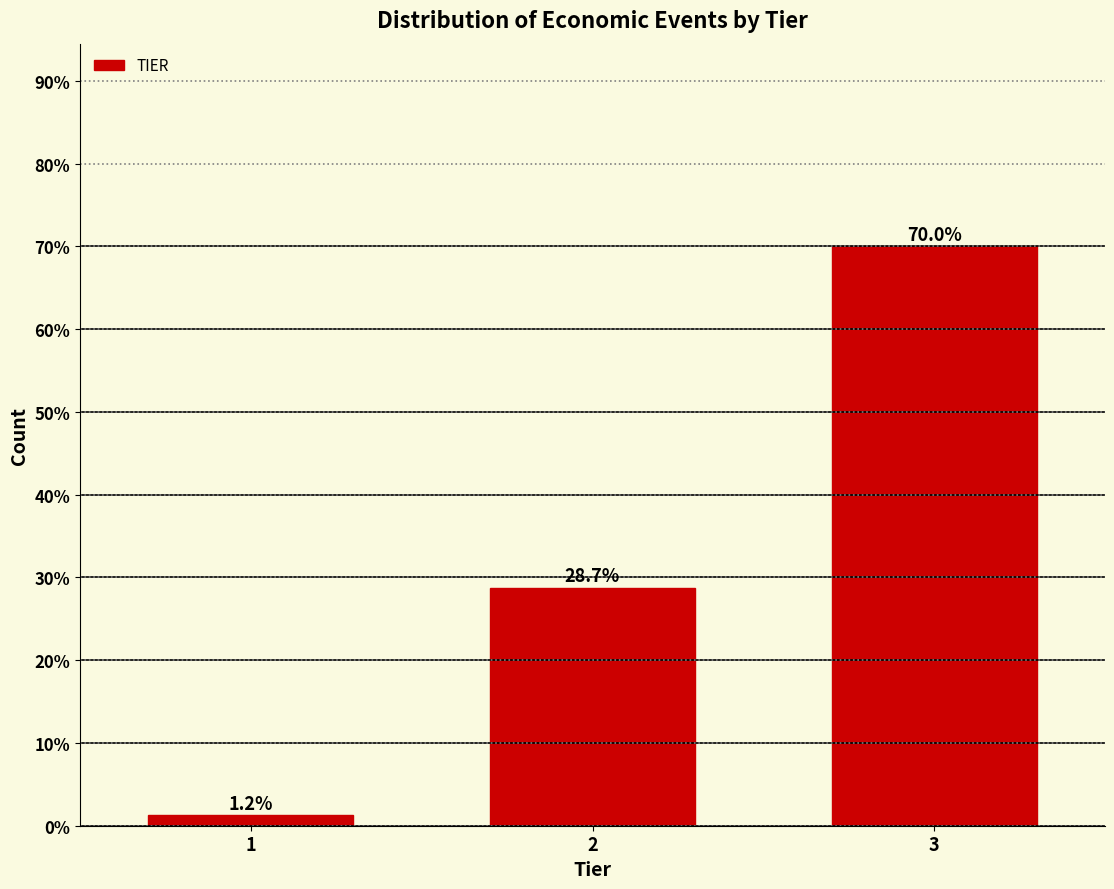

At which category does the chart reach its peak across all series?

3